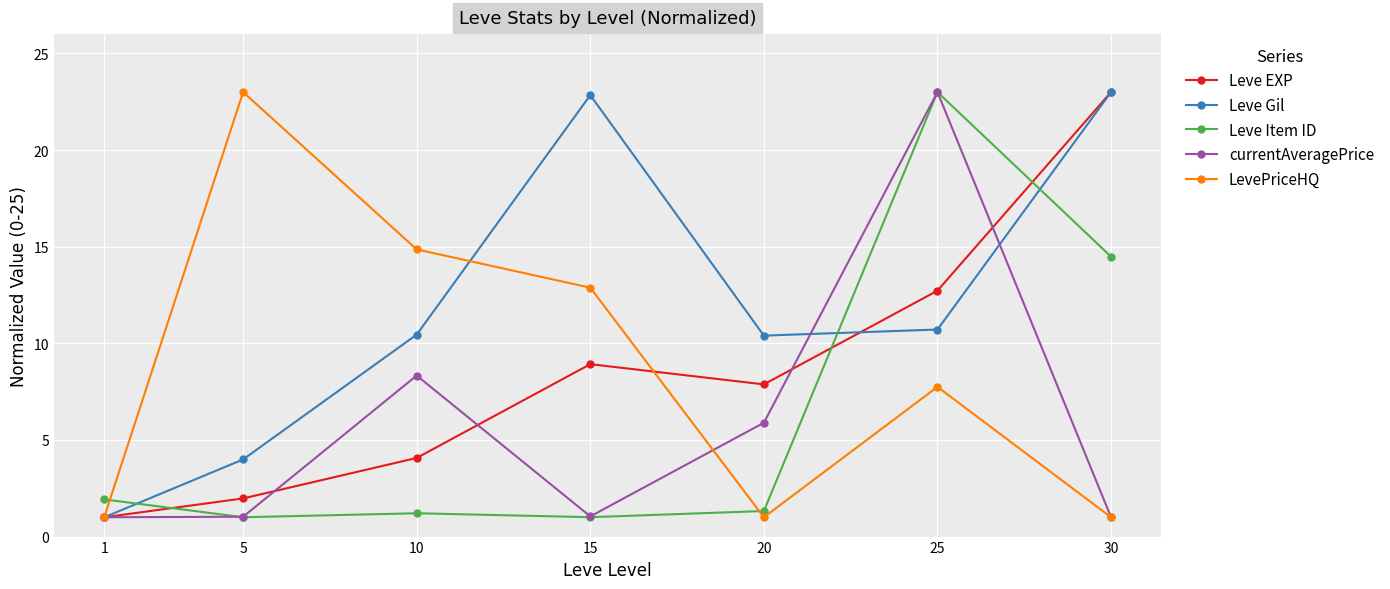

True or false: Leve Item ID and Leve Gil cross at least once.

True